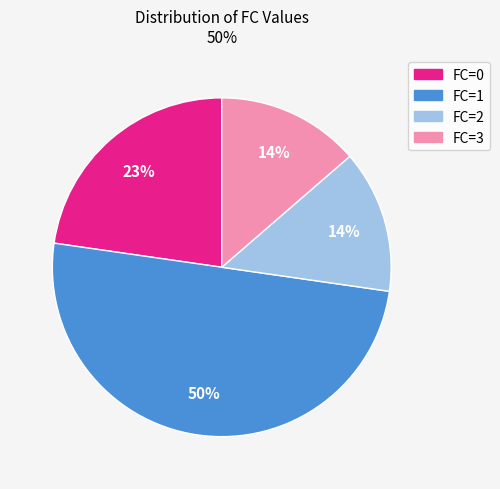

Approximately how many times larger is the value at FC=2 compared to FC=3?

1.0